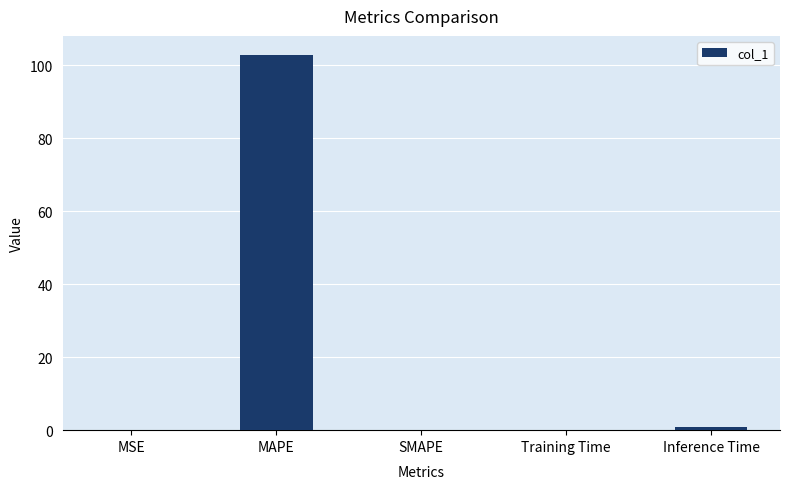

Which category has the highest value across all series?

MAPE